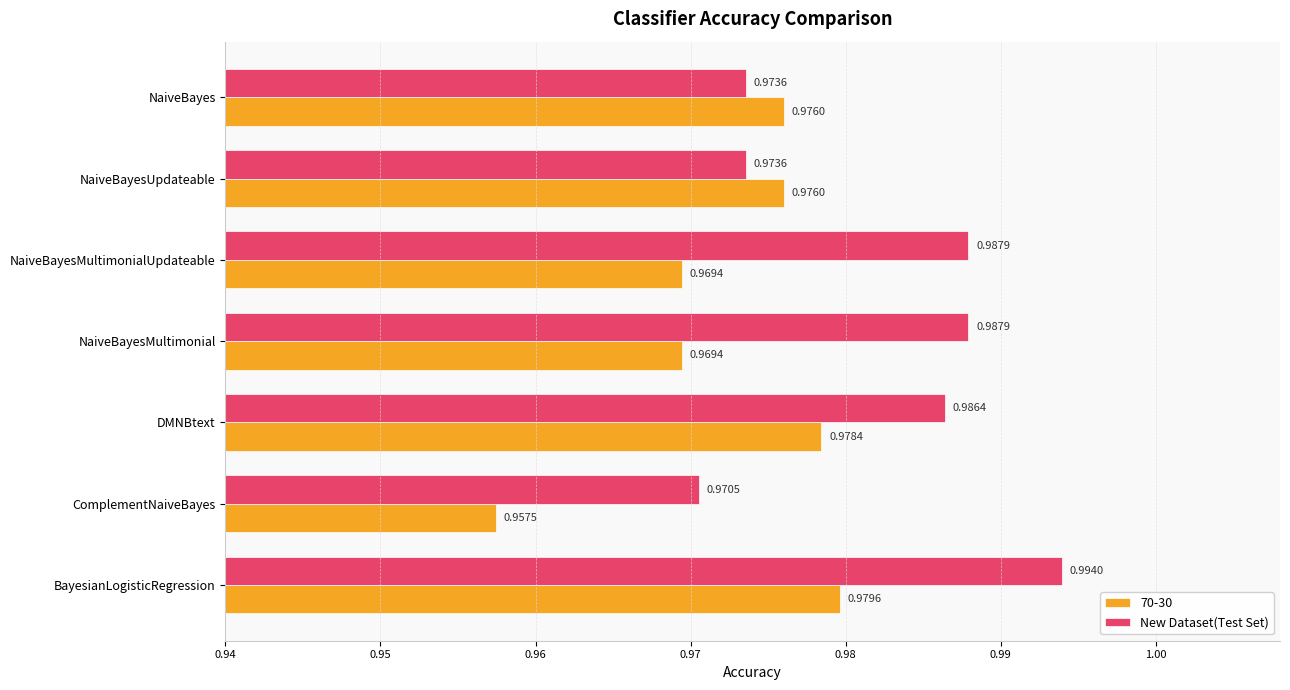

Where is 70-30 nearest to the value 0?

ComplementNaiveBayes